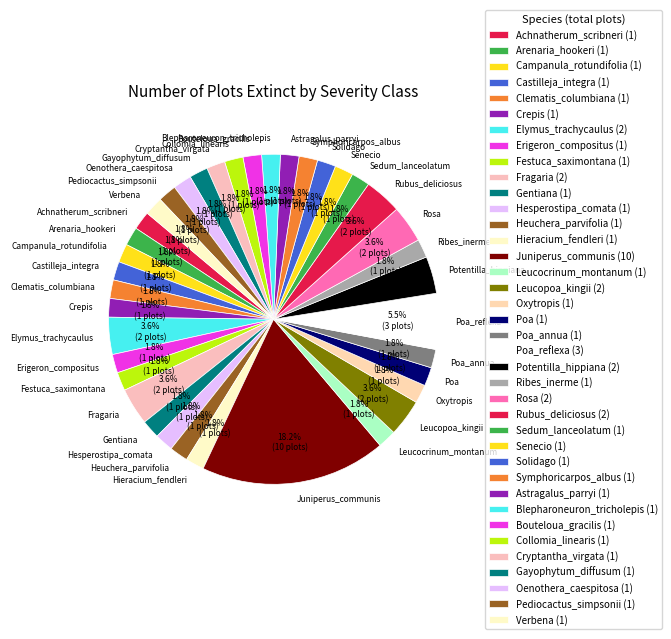

What is the total percentage of Gentiana and Verbena?

3.6%